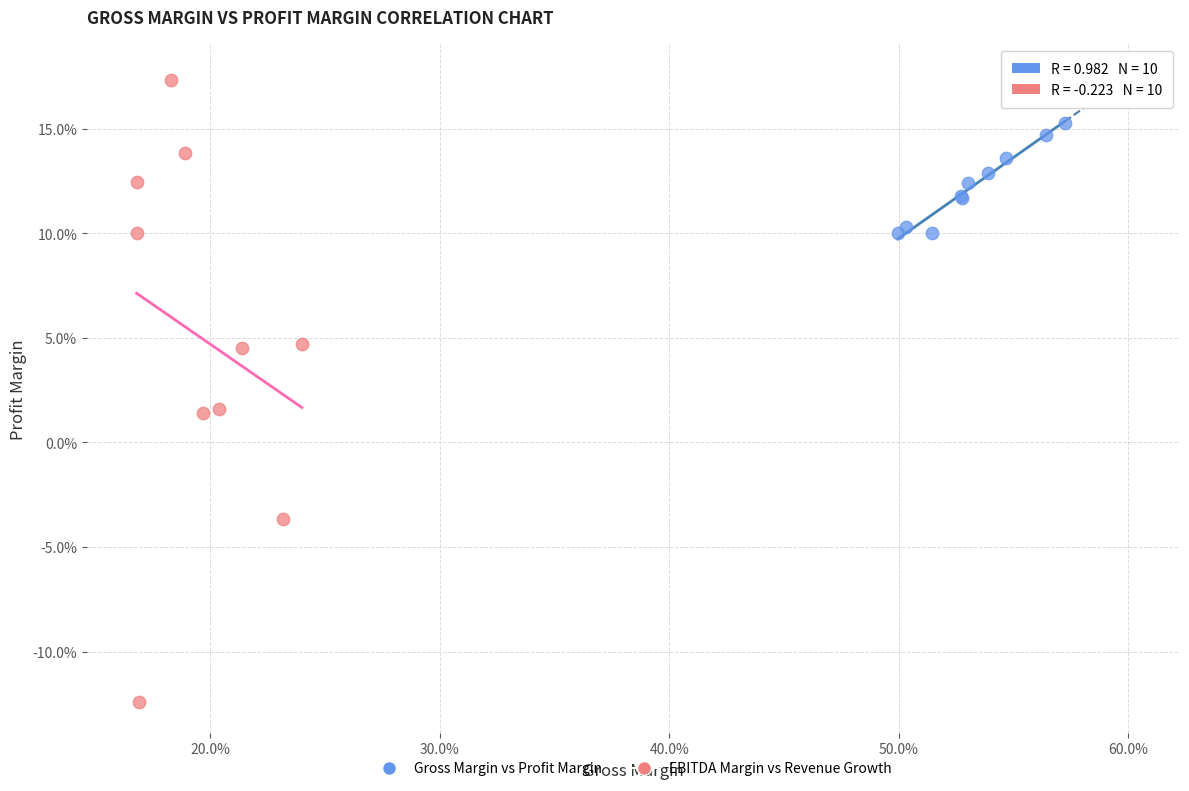

What are all the series names shown in the legend?

Gross Margin vs Profit Margin, EBITDA Margin vs Revenue Growth